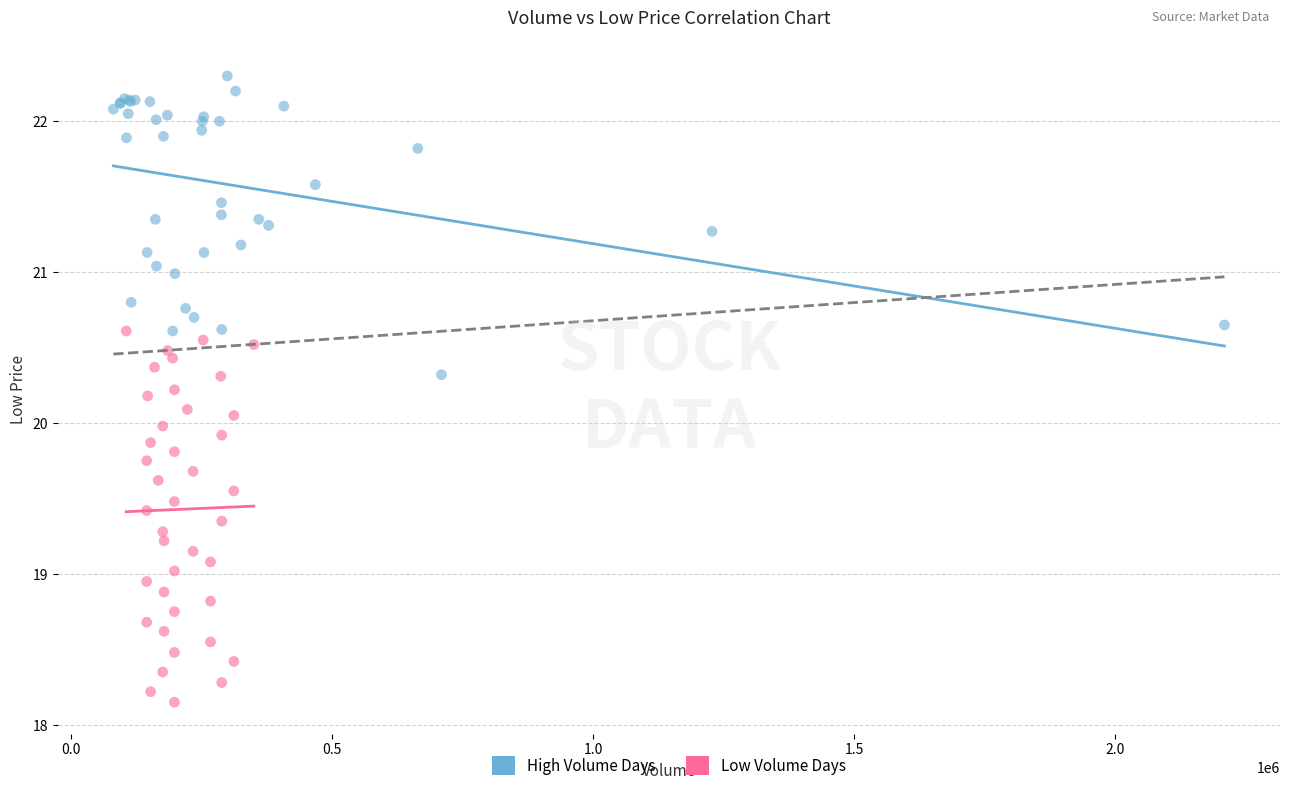

Which series contains the highest Y value?

High Volume Days